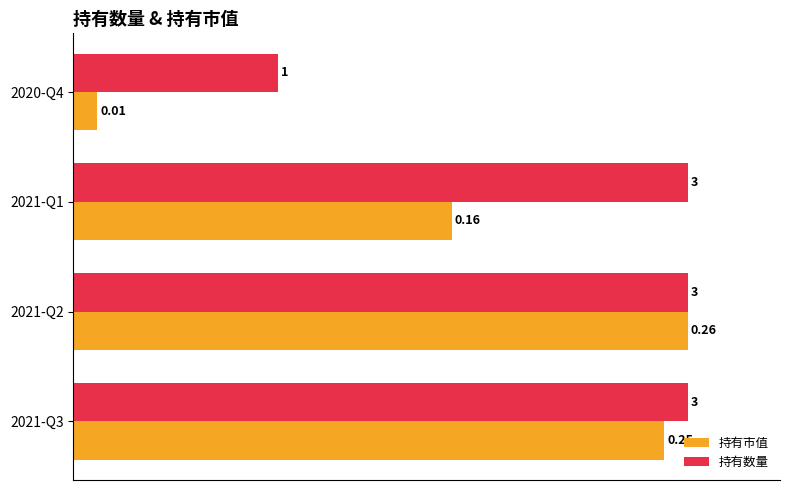

Rank the series by their maximum value, from lowest to highest.

持有市值, 持有数量